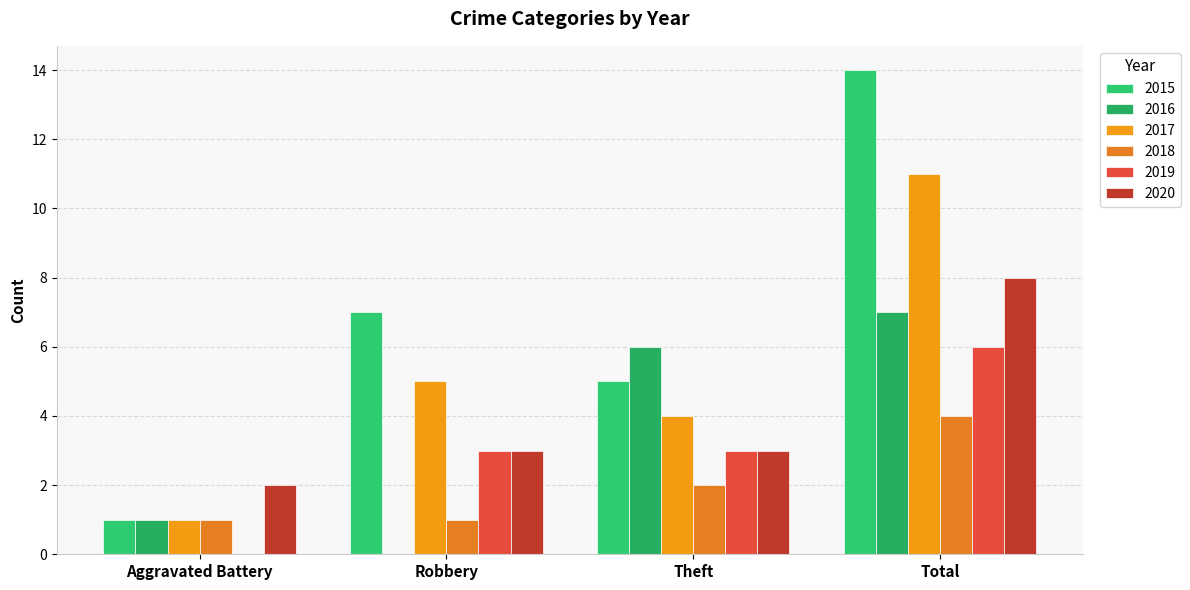

Reading left to right, extract all data points from this chart.

2015: 1	7	5	14
2016: 1	0	6	7
2017: 1	5	4	11
2018: 1	1	2	4
2019: 0	3	3	6
2020: 2	3	3	8